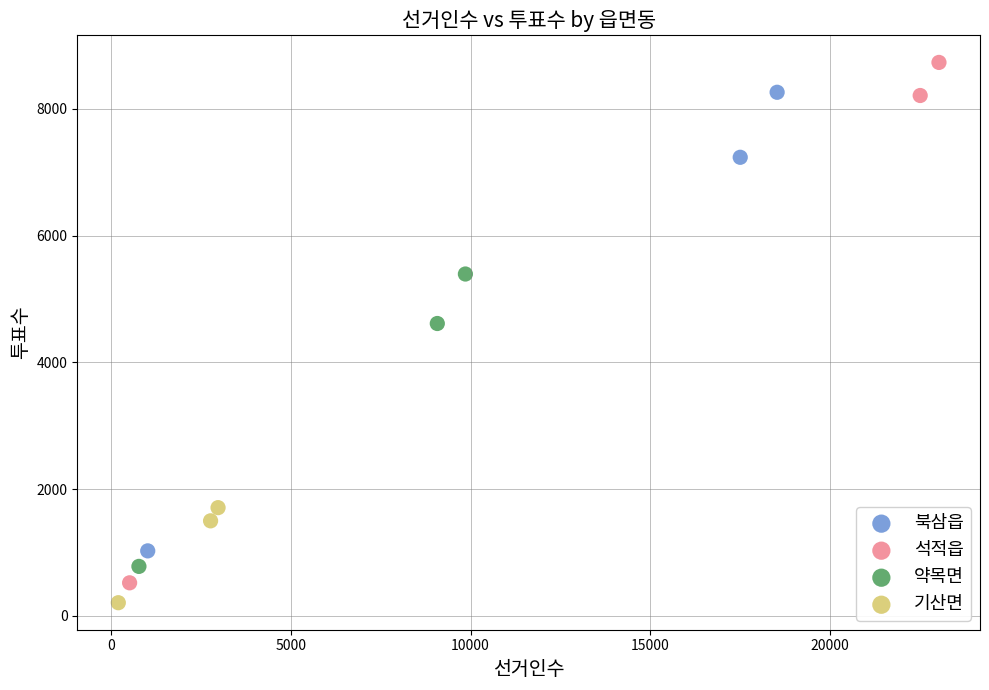

What are all the series names shown in the legend?

북삼읍, 석적읍, 약목면, 기산면